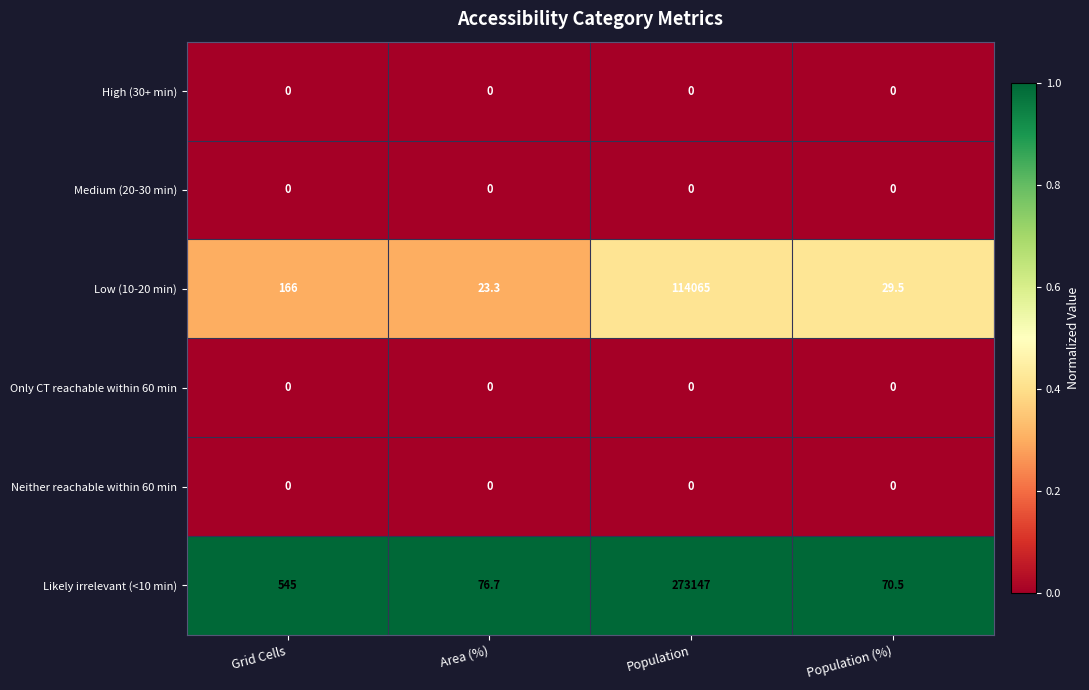

List the labels in order of Likely irrelevant (<10 min) value, smallest first.

Population (%), Area (%), Grid Cells, Population